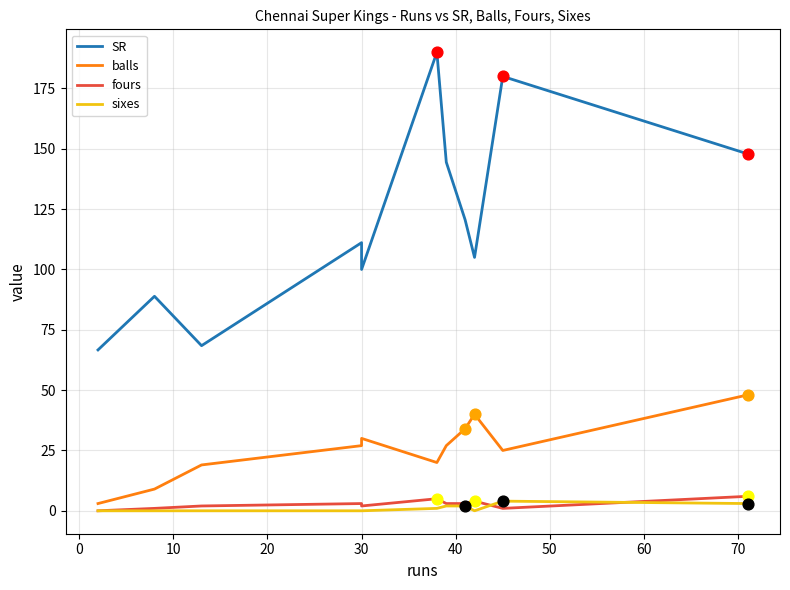

Is the value of fours at 10 greater than the value of SR at 80?

No